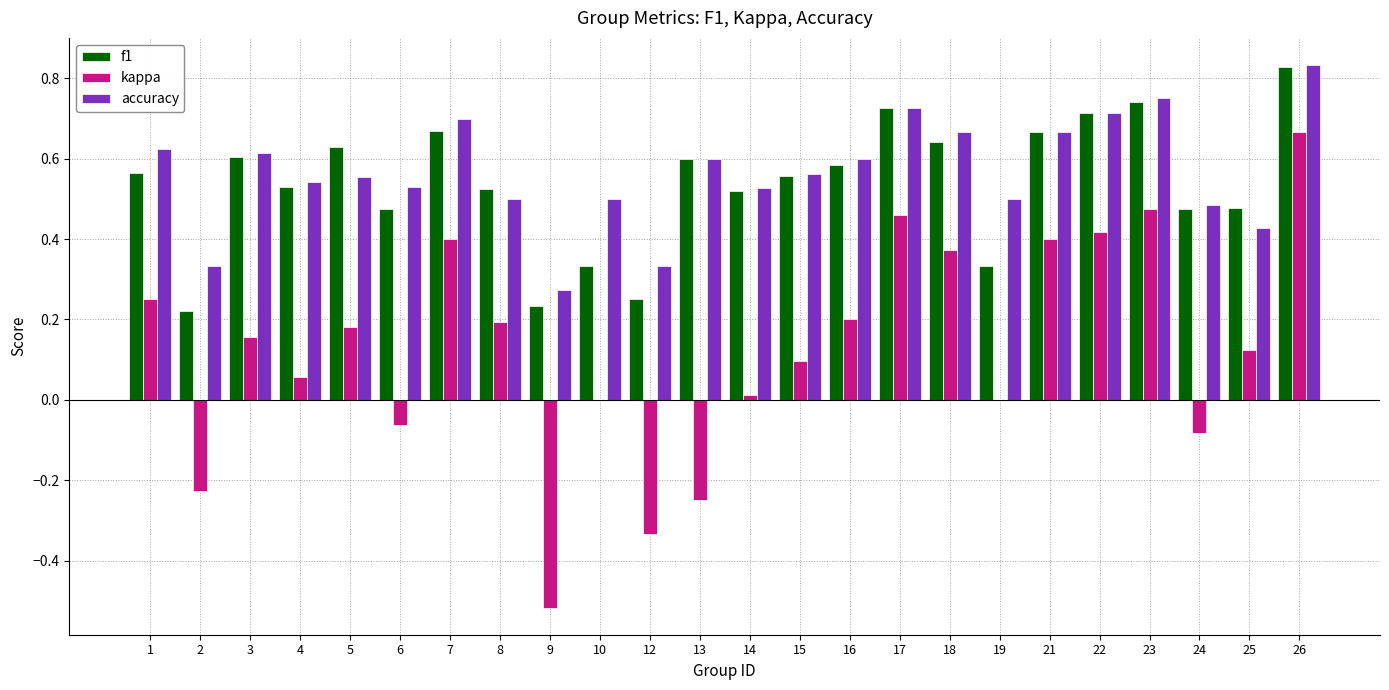

Between 22 and 24, which series saw the biggest shift?

kappa